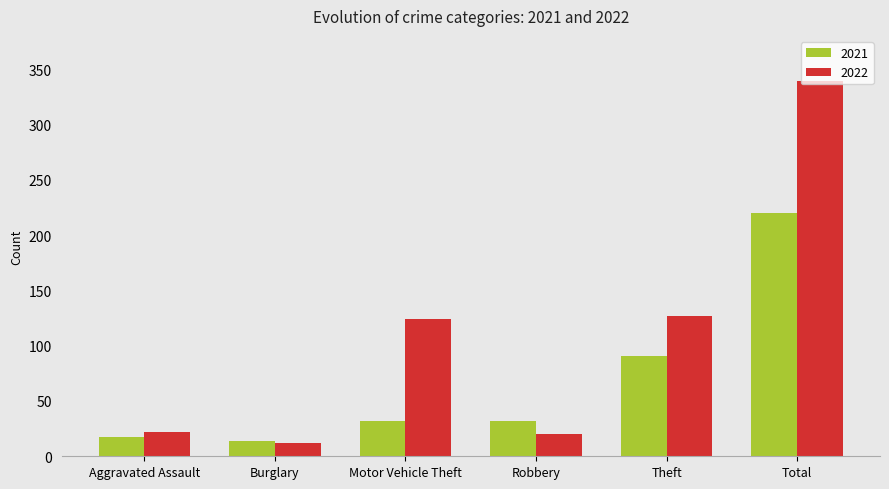

The 2022 series shows 339 at Total. True or false?

True